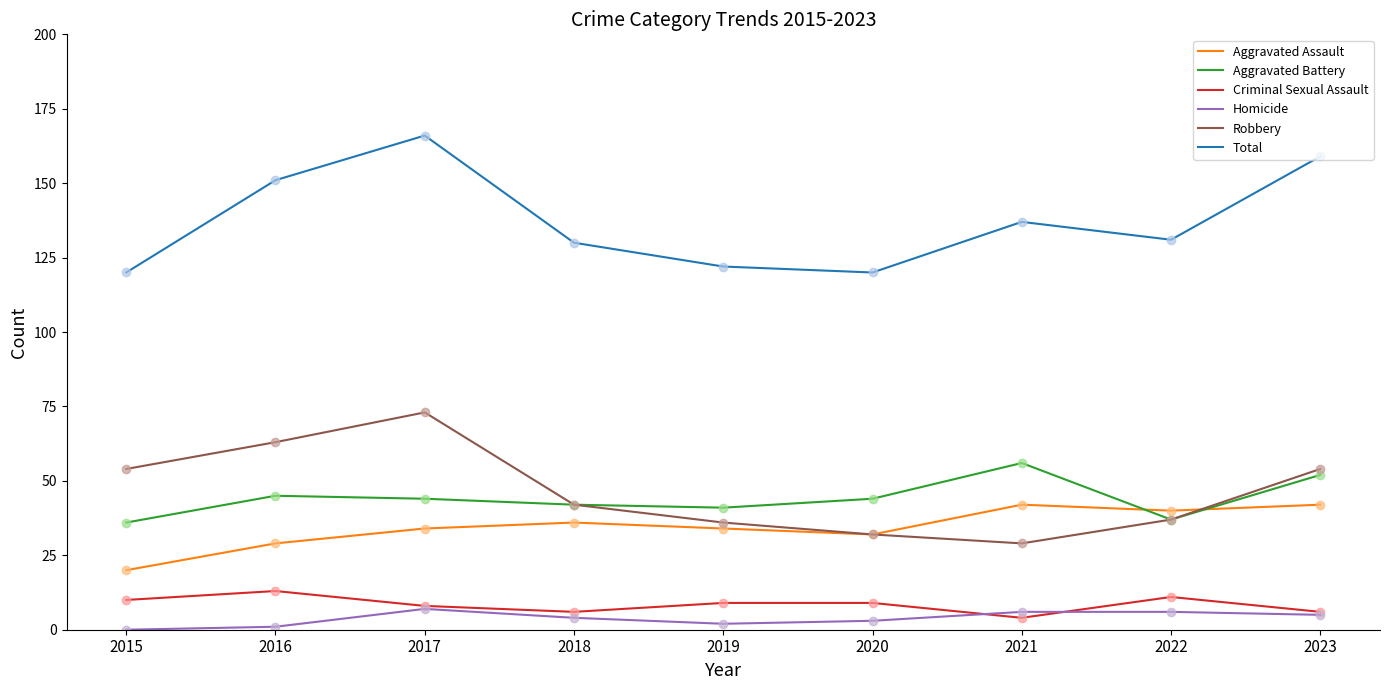

Which category has the highest value across all series?

2017